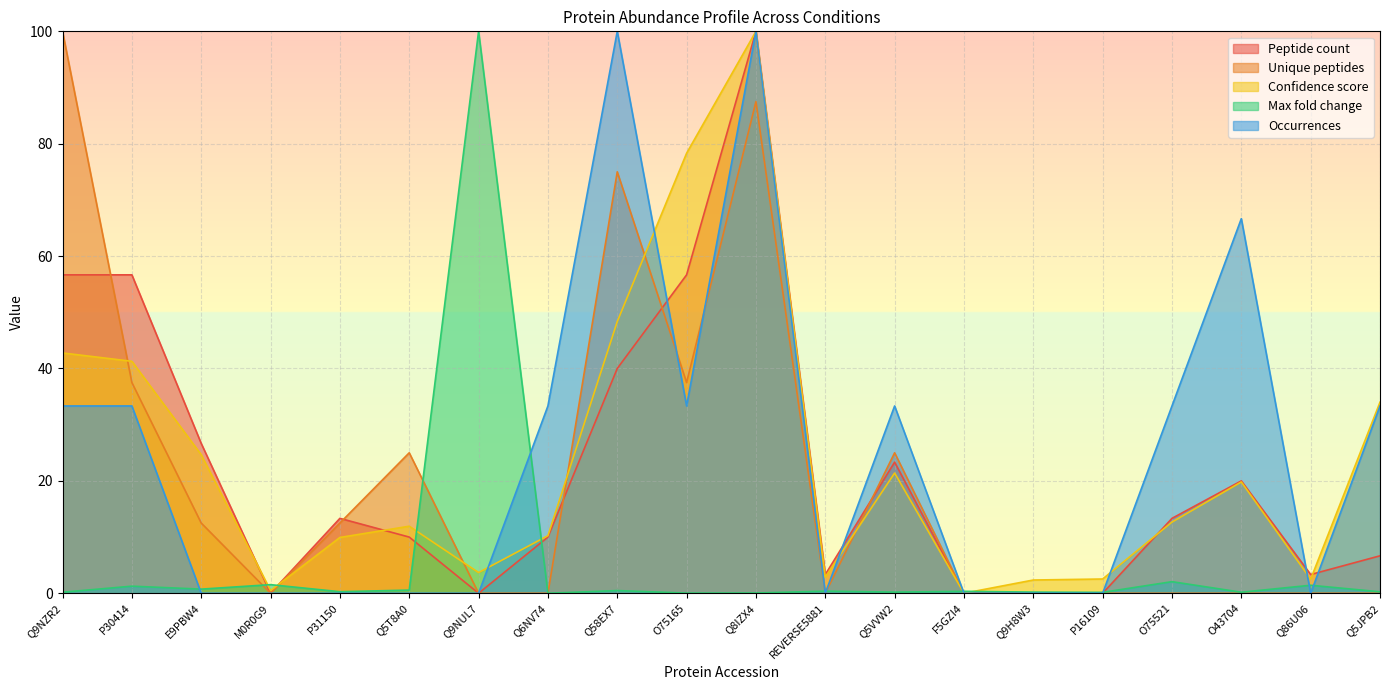

What is the difference between the Confidence score values at P16109 and Q5T8A0?

9.4